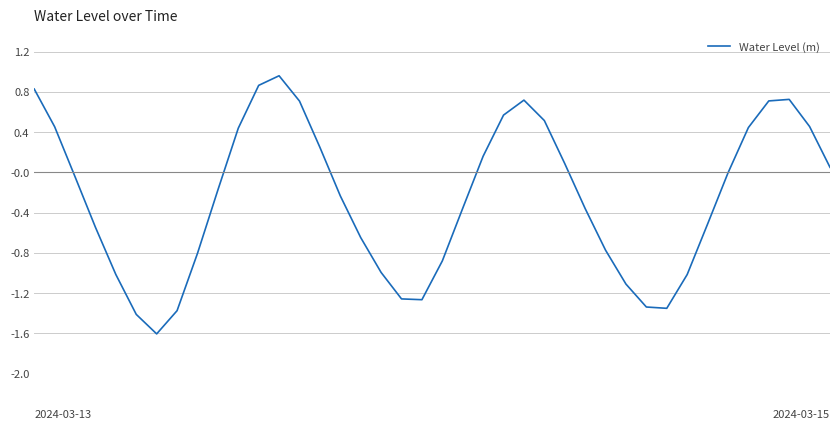

What is the smallest value displayed?

-1.6